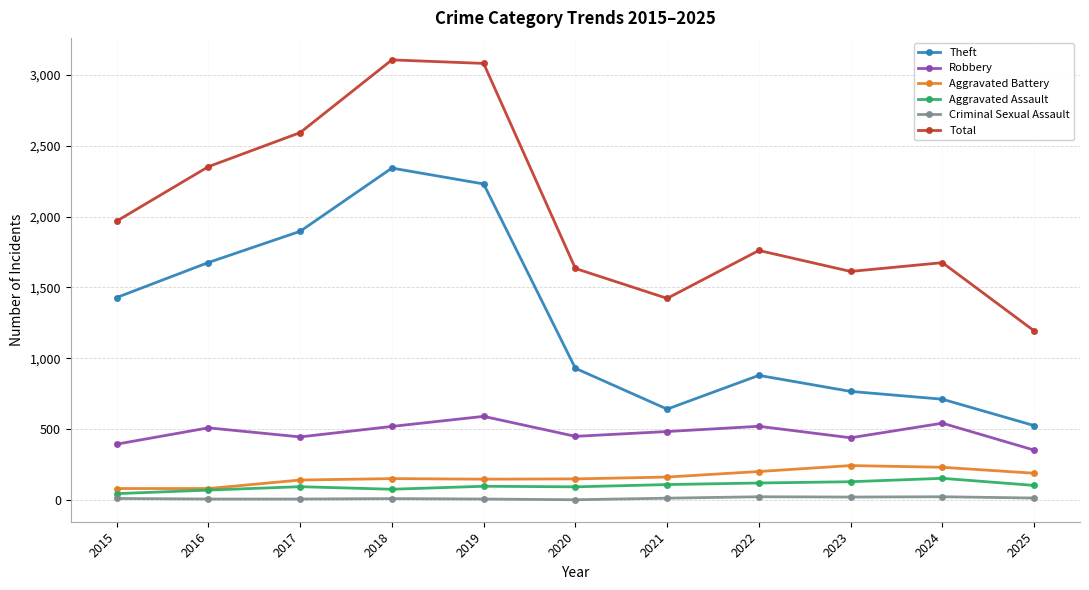

Between 2018 and 2020, which series saw the biggest shift?

Total